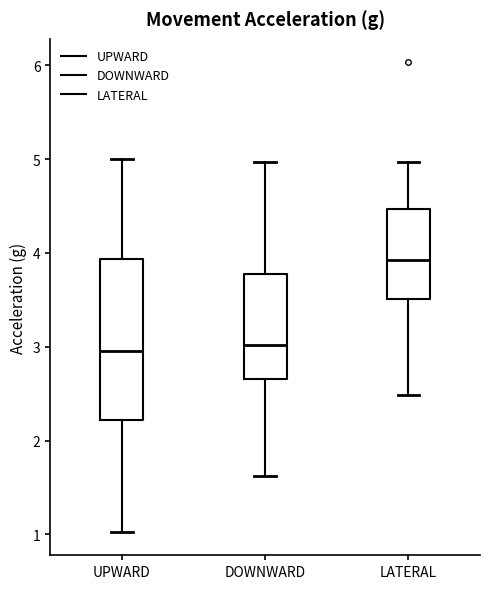

Where is the upper edge of the box for UPWARD on the y-axis? The values are not printed on the chart, so give them approximately, as read against the axis.

3.9